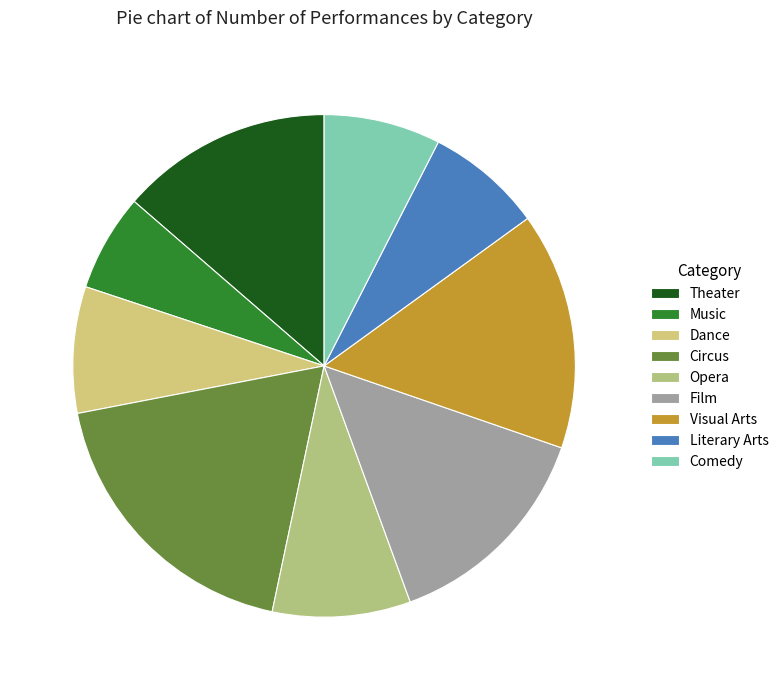

The Opera slice represents 9% of the pie. True or false?

True